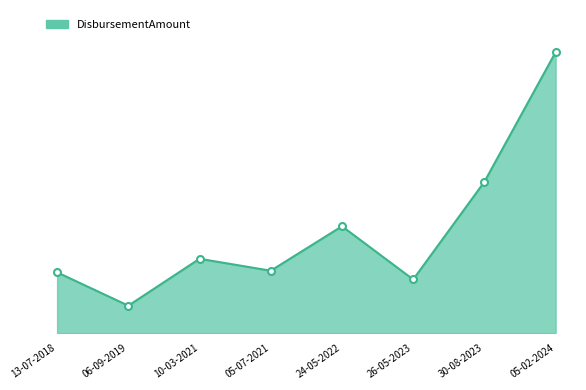

Is it true that the value at 26-05-2023 is 20098?

False